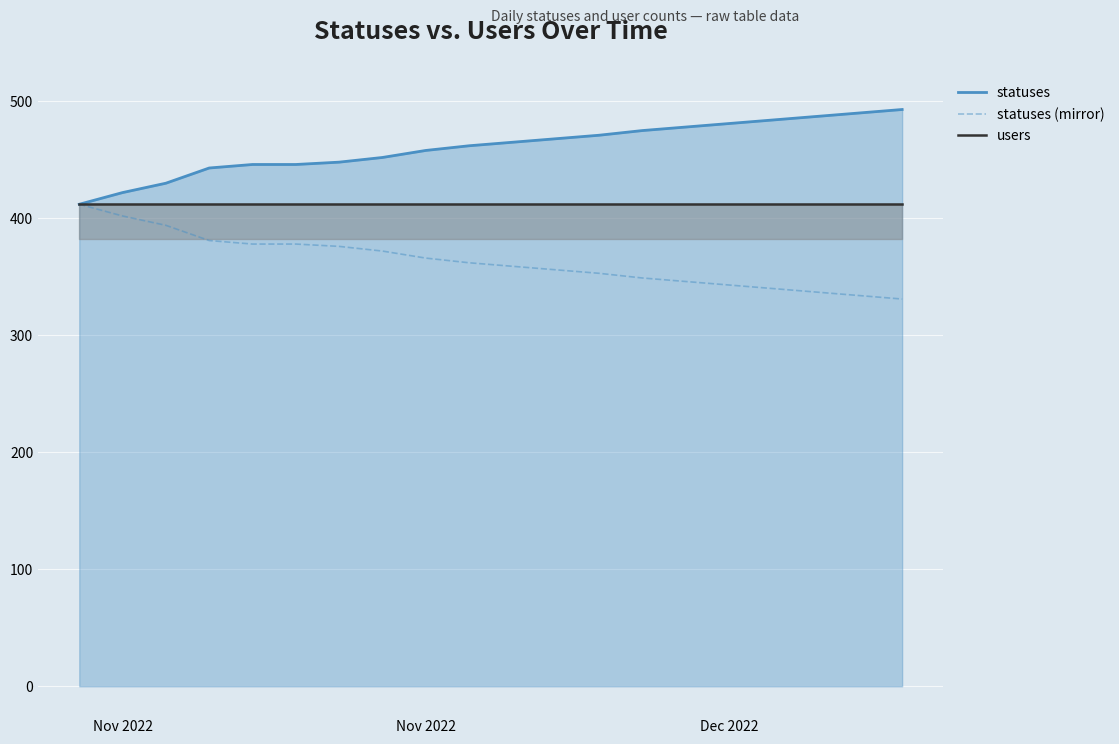

How many data points in statuses (mirror) are less than 362?

10